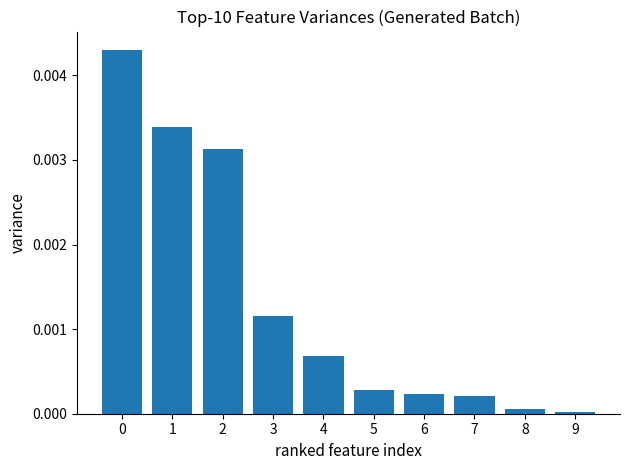

Are the bars horizontal?

No